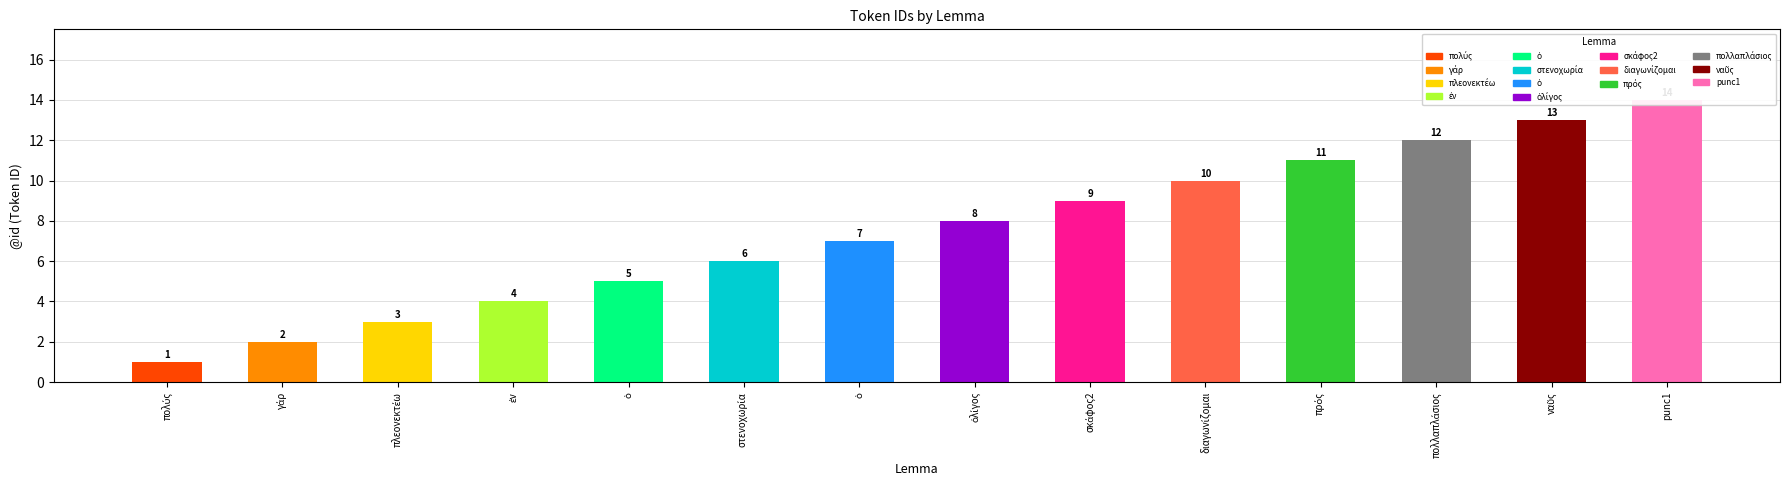

At which label does the data first exceed 8?

σκάφος2